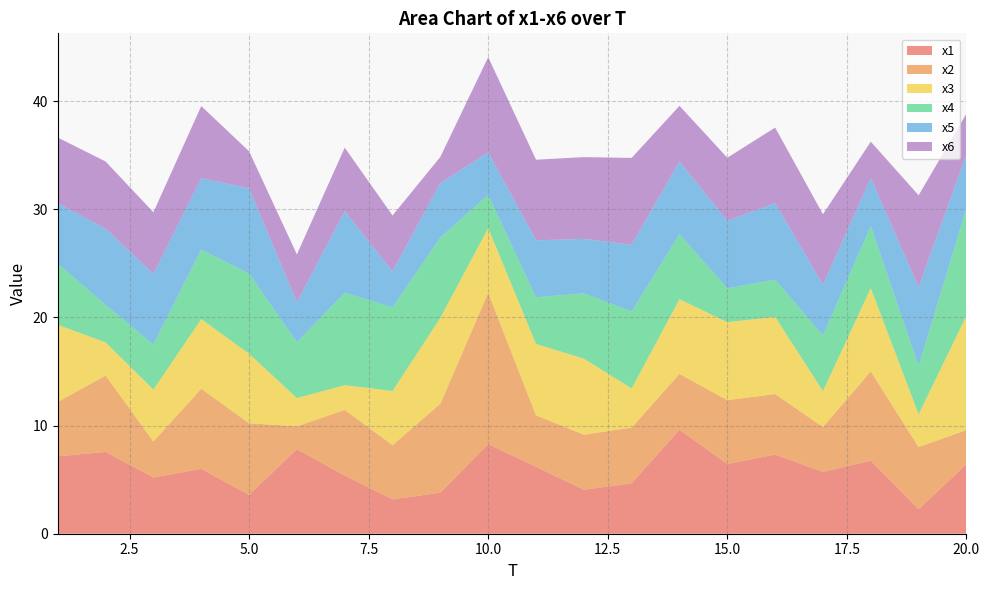

Reading left to right, list all the values displayed in this chart.

x1: 1=7.2	2=7.6	3=5.2	4=6.0	5=3.6	6=7.8	7=5.4	8=3.2	9=3.8	10=8.3	11=6.2	12=4.1	13=4.7	14=9.6	15=6.4	16=7.3	17=5.7	18=6.7	19=2.3	20=6.4
x2: 1=5.0	2=7.1	3=3.3	4=7.4	5=6.6	6=2.1	7=6.1	8=5.0	9=8.2	10=14.0	11=4.8	12=5.1	13=5.1	14=5.2	15=5.9	16=5.6	17=4.2	18=8.3	19=5.7	20=3.2
x3: 1=7.1	2=3.1	3=4.8	4=6.4	5=6.4	6=2.6	7=2.3	8=5.0	9=7.9	10=6.0	11=6.6	12=7.0	13=3.6	14=6.9	15=7.2	16=7.1	17=3.3	18=7.7	19=3.0	20=10.6
x4: 1=5.6	2=3.5	3=4.2	4=6.4	5=7.4	6=5.2	7=8.5	8=7.7	9=7.4	10=3.1	11=4.3	12=6.0	13=7.1	14=6.0	15=3.1	16=3.4	17=5.1	18=5.7	19=4.5	20=9.9
x5: 1=5.6	2=7.0	3=6.5	4=6.6	5=7.9	6=3.7	7=7.5	8=3.3	9=5.0	10=3.9	11=5.3	12=5.0	13=6.2	14=6.7	15=6.2	16=7.1	17=4.7	18=4.4	19=7.3	20=5.0
x6: 1=6.1	2=6.2	3=5.7	4=6.7	5=3.4	6=4.4	7=5.9	8=5.2	9=2.4	10=8.8	11=7.5	12=7.6	13=8.0	14=5.1	15=5.8	16=7.0	17=6.5	18=3.4	19=8.5	20=3.8